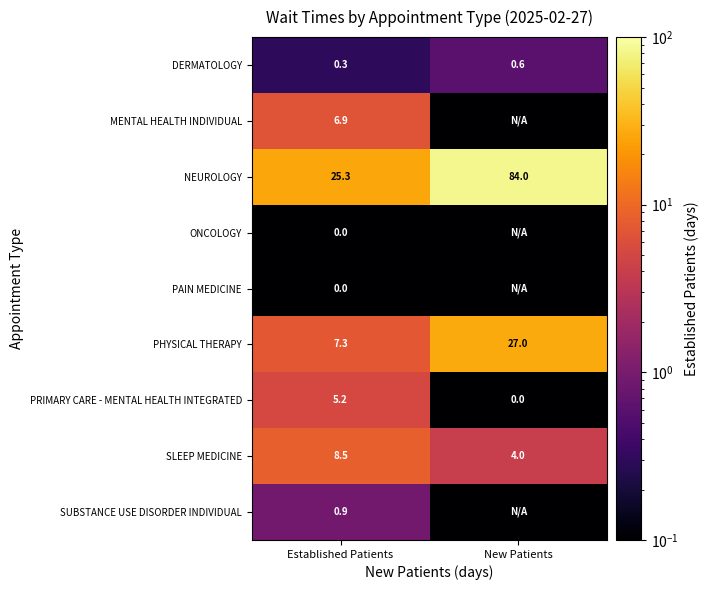

List the labels in order of PHYSICAL THERAPY value, smallest first.

Established Patients, New Patients